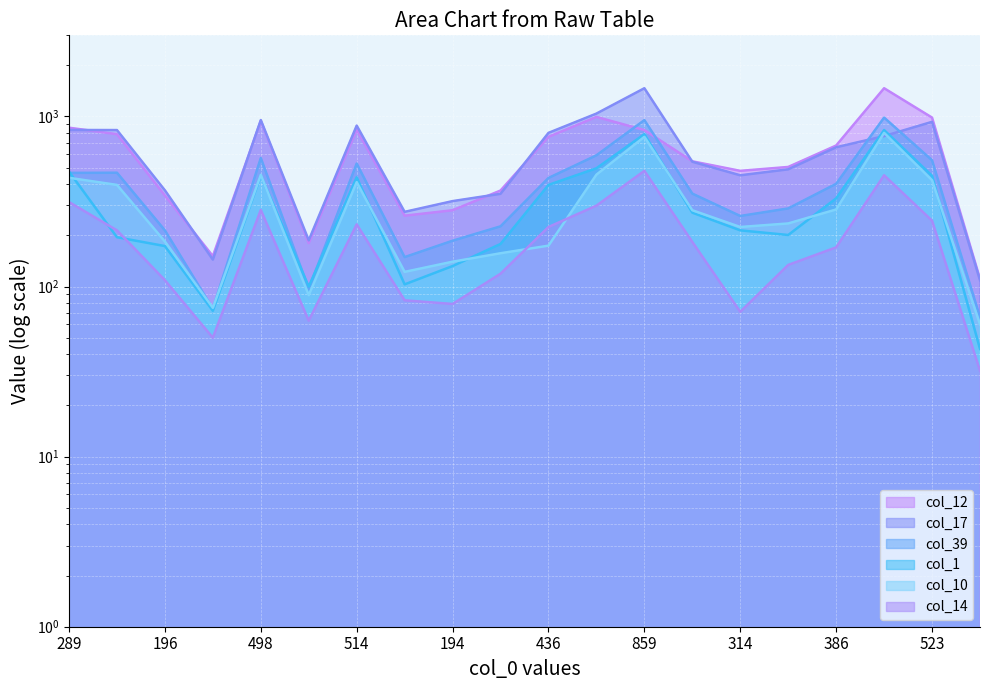

Reading right to left, list all the values displayed in this chart.

col_10: 57=60	523=422	833=801	386=284	358=235	314=224	399=281	859=759	522=455	436=174	252=157	194=140	173=122	514=411	104=89	498=454	88=75	196=184	474=396	289=436
col_12: 57=111	523=985	833=1466	386=675	358=505	314=479	399=545	859=832	522=994	436=759	252=367	194=281	173=261	514=835	104=180	498=942	88=151	196=343	474=787	289=859
col_14: 57=32	523=244	833=451	386=170	358=134	314=71	399=183	859=479	522=299	436=224	252=119	194=79	173=83	514=232	104=63	498=282	88=50	196=109	474=214	289=314
col_17: 57=109	523=930	833=767	386=659	358=489	314=451	399=542	859=1466	522=1040	436=801	252=351	194=318	173=275	514=884	104=187	498=953	88=144	196=368	474=832	289=833
col_39: 57=66	523=553	833=985	386=402	358=288	314=260	399=352	859=952	522=591	436=435	252=226	194=186	173=149	514=529	104=97	498=570	88=74	196=214	474=467	289=466
col_1: 57=43	523=448	833=832	386=330	358=201	314=214	399=272	859=787	522=496	436=396	252=178	194=132	173=103	514=439	104=100	498=449	88=72	196=173	474=195	289=474